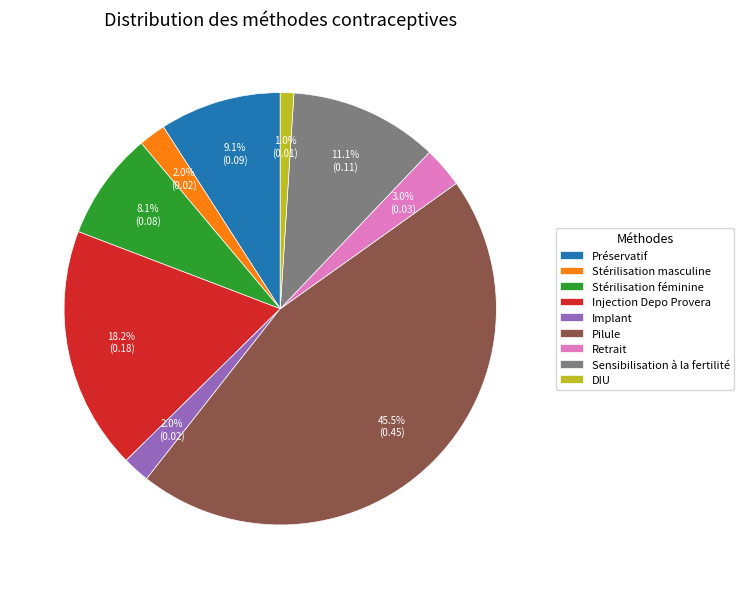

To the nearest percent, what portion does Injection Depo Provera represent?

18%